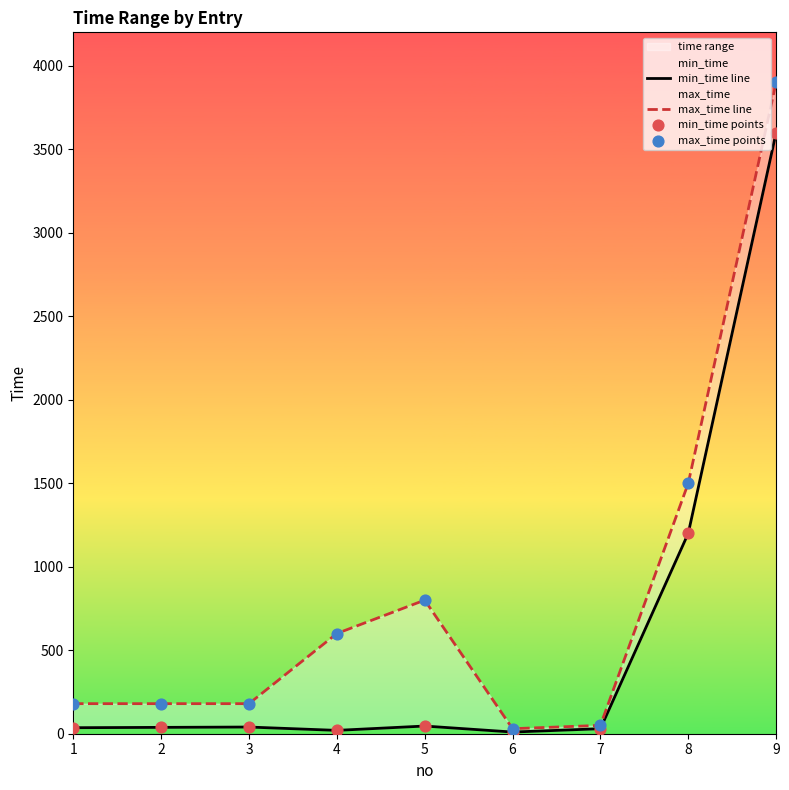

What is the total value across all series at 6?

80